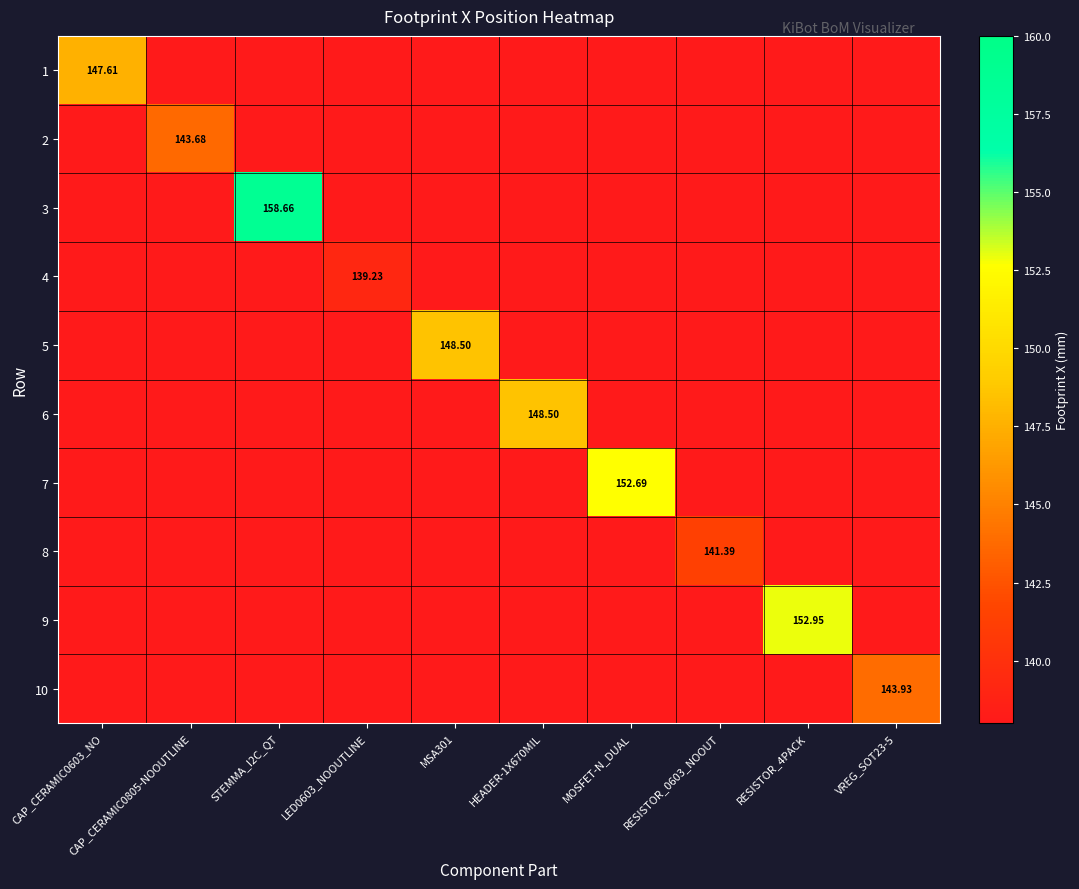

Which label corresponds to the largest value in the chart?

STEMMA_I2C_QT